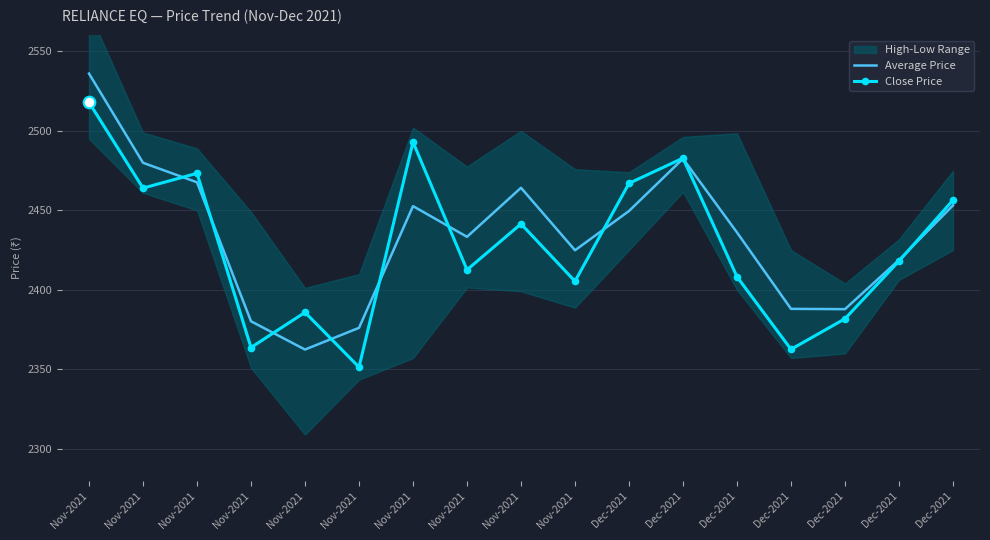

Which series reaches the minimum Y coordinate?

Close Price